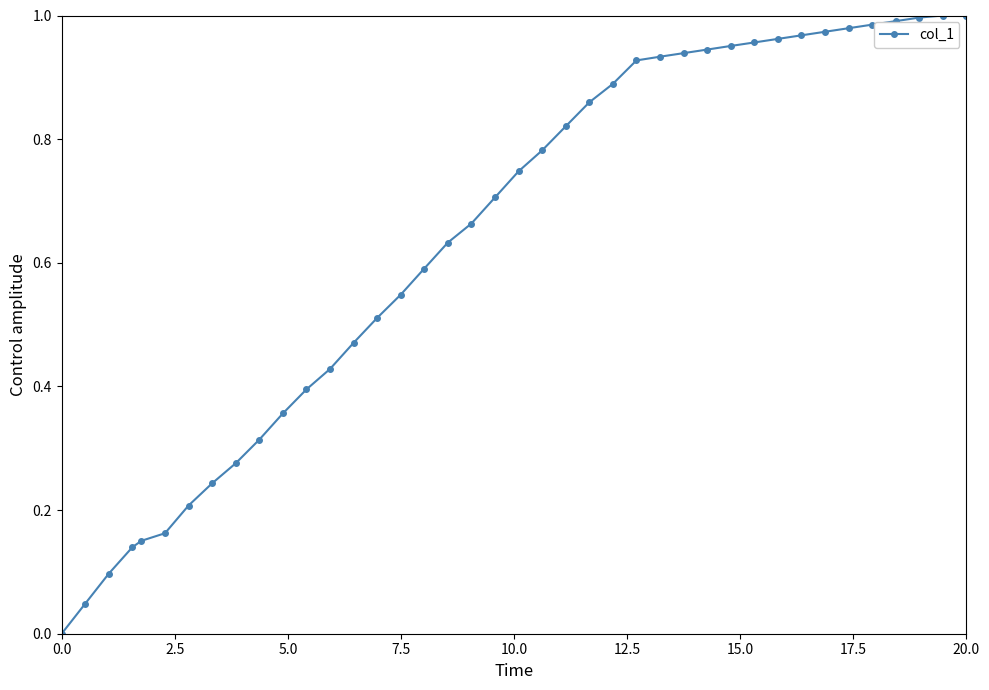

What is the sum of all values?

25.5